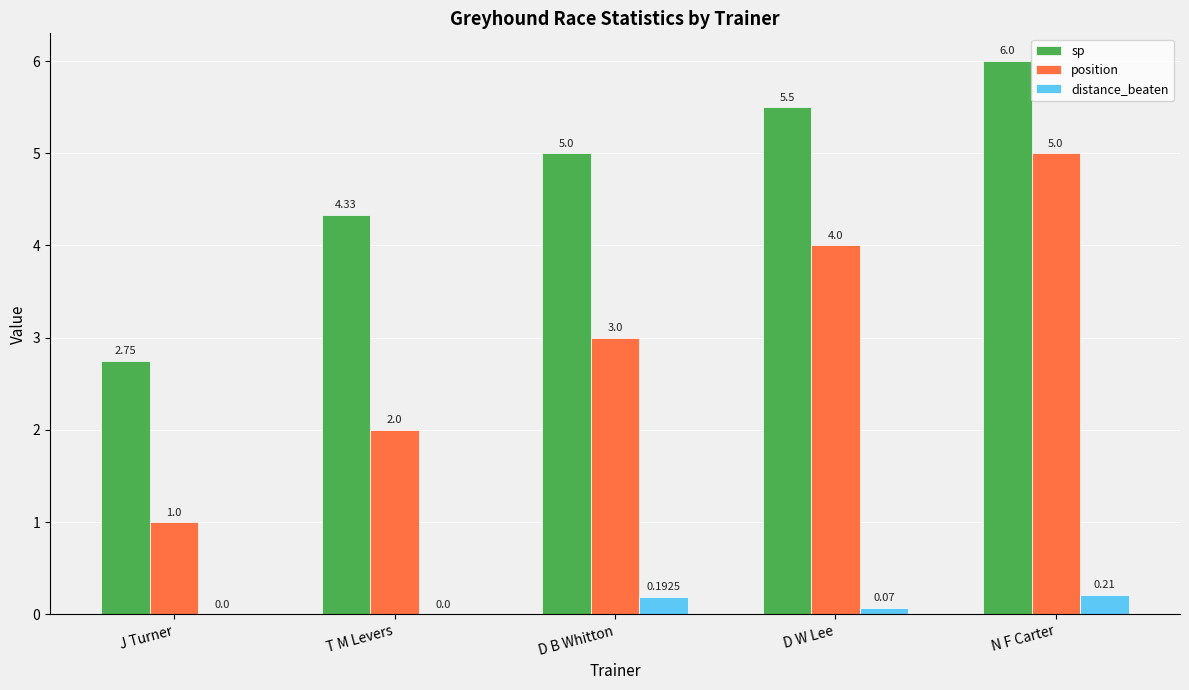

Which category has the highest value in the distance_beaten series?

N F Carter